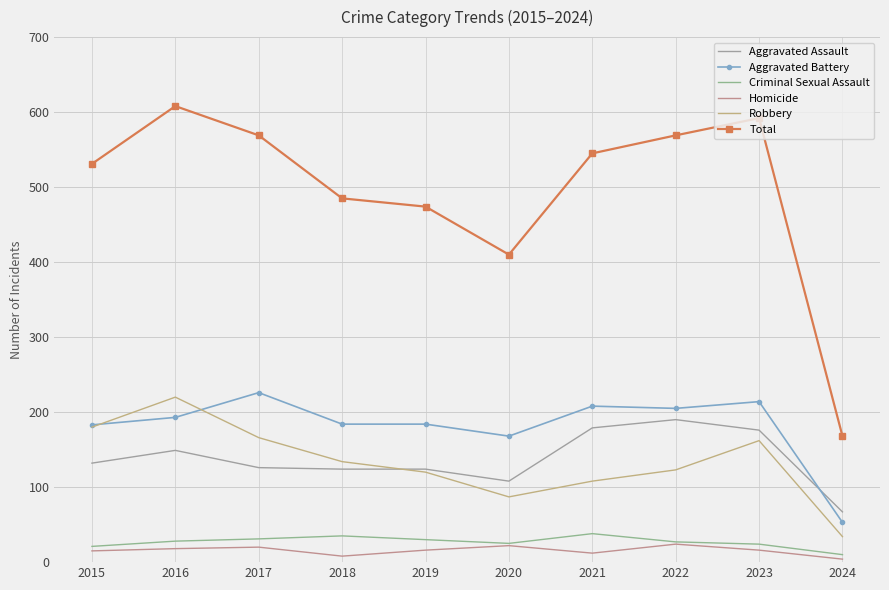

Which has a higher value, 2018 or 2023?

2023